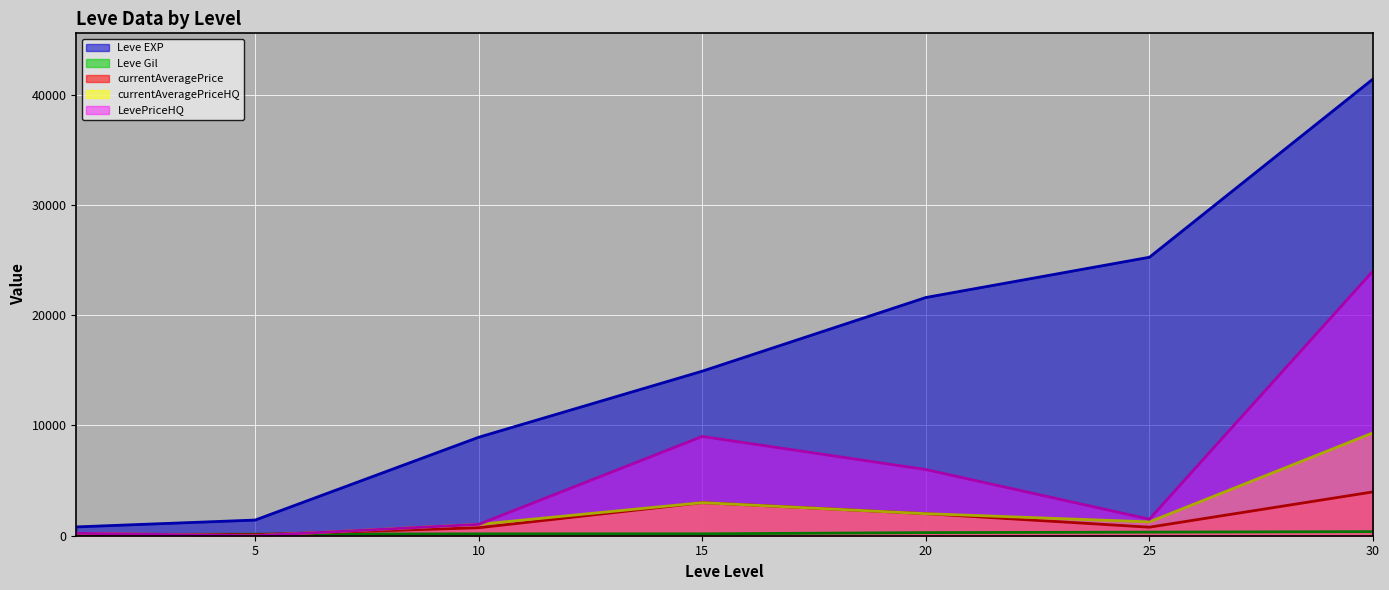

True or false: Leve Gil has a value of 281.0 at 20.

True